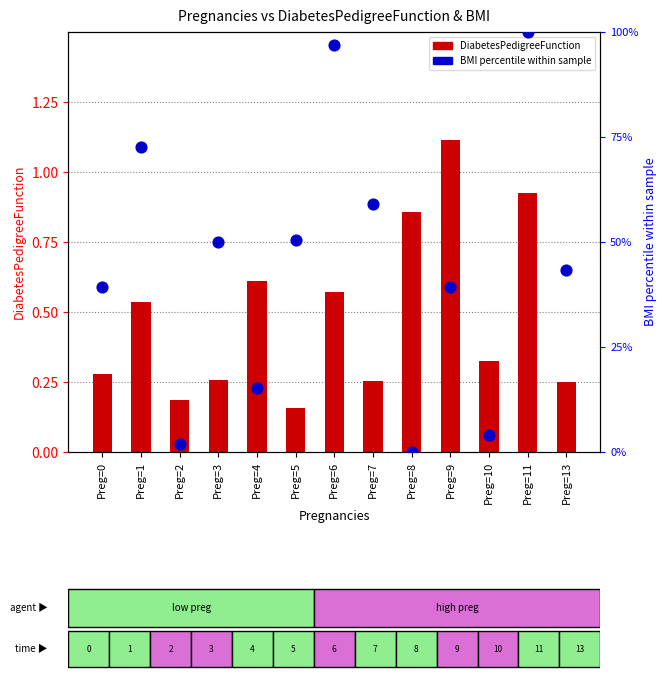

At which category is the sum across all series the highest?

Preg=11